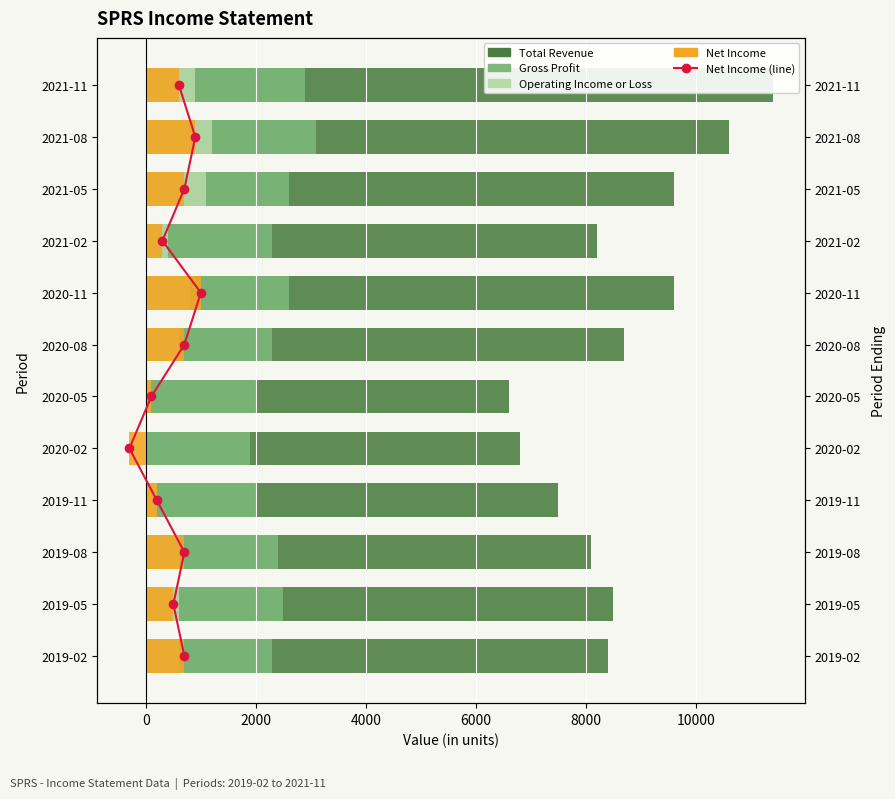

List the series in order of their peak value, lowest first.

Net Income, Operating Income or Loss, Gross Profit, Total Revenue